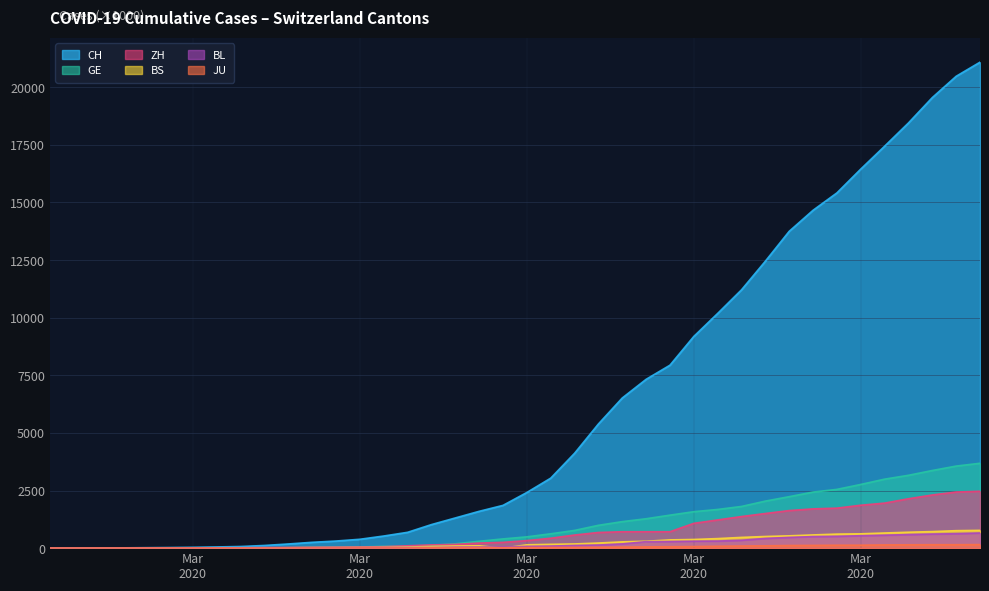

What are all the series names shown in the legend?

CH, GE, ZH, BS, BL, JU